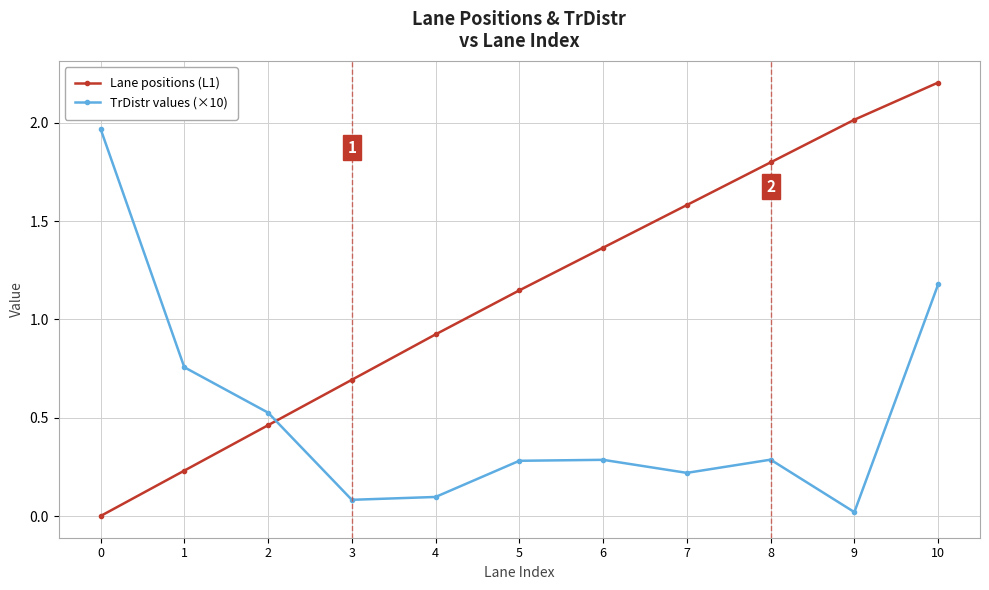

List the series in order of their peak value, highest first.

Lane positions (L1), TrDistr values (×10)